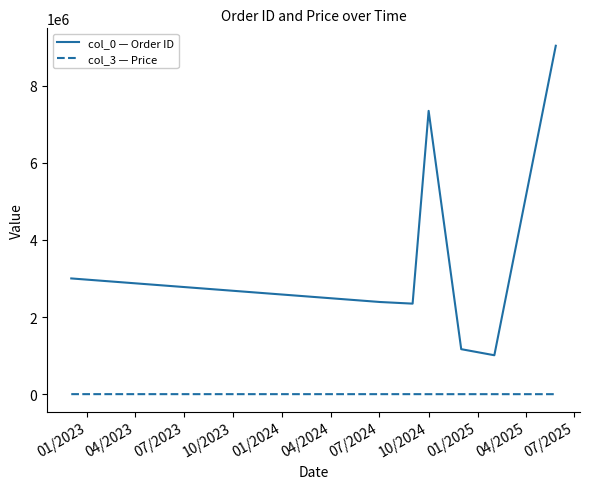

Rank the series by their maximum value, from highest to lowest.

col_0 — Order ID, col_3 — Price